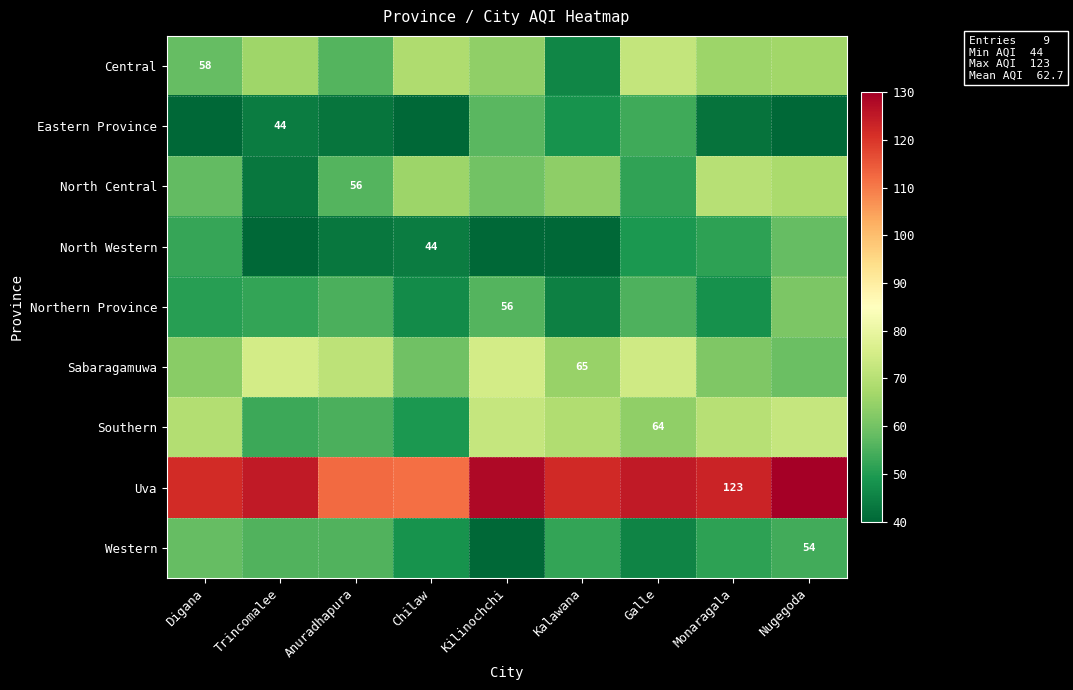

At how many categories does at least one series exceed 96?

9